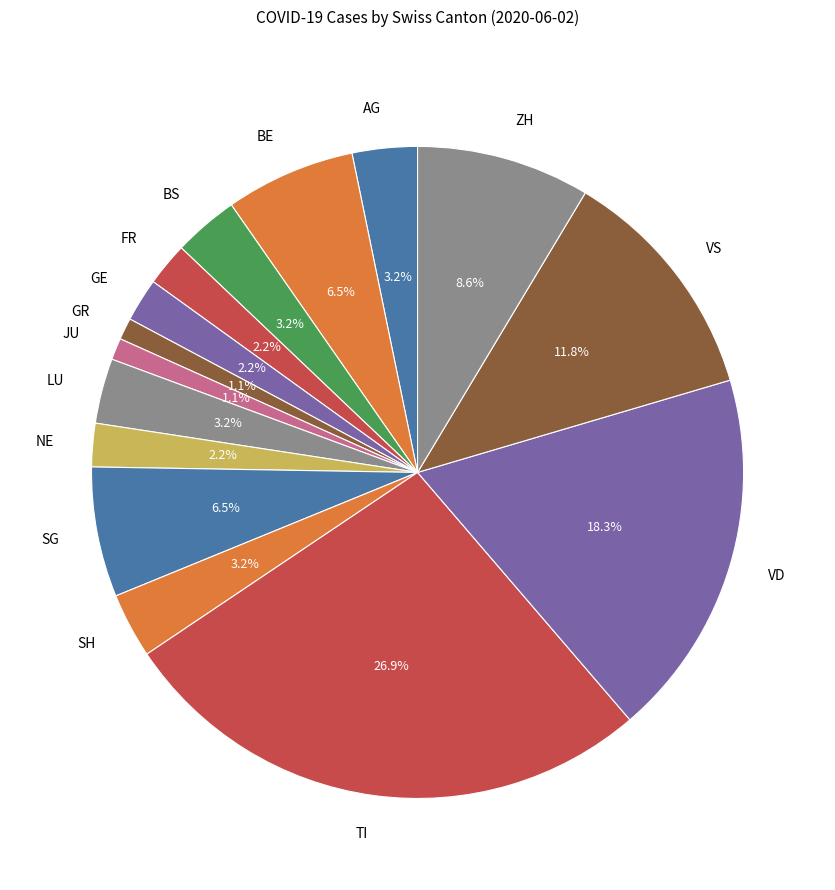

How many slices are in this pie chart?

15